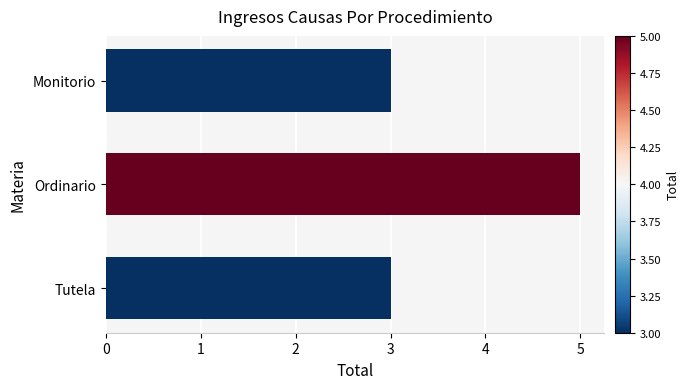

Does the chart contain stacked bars?

No